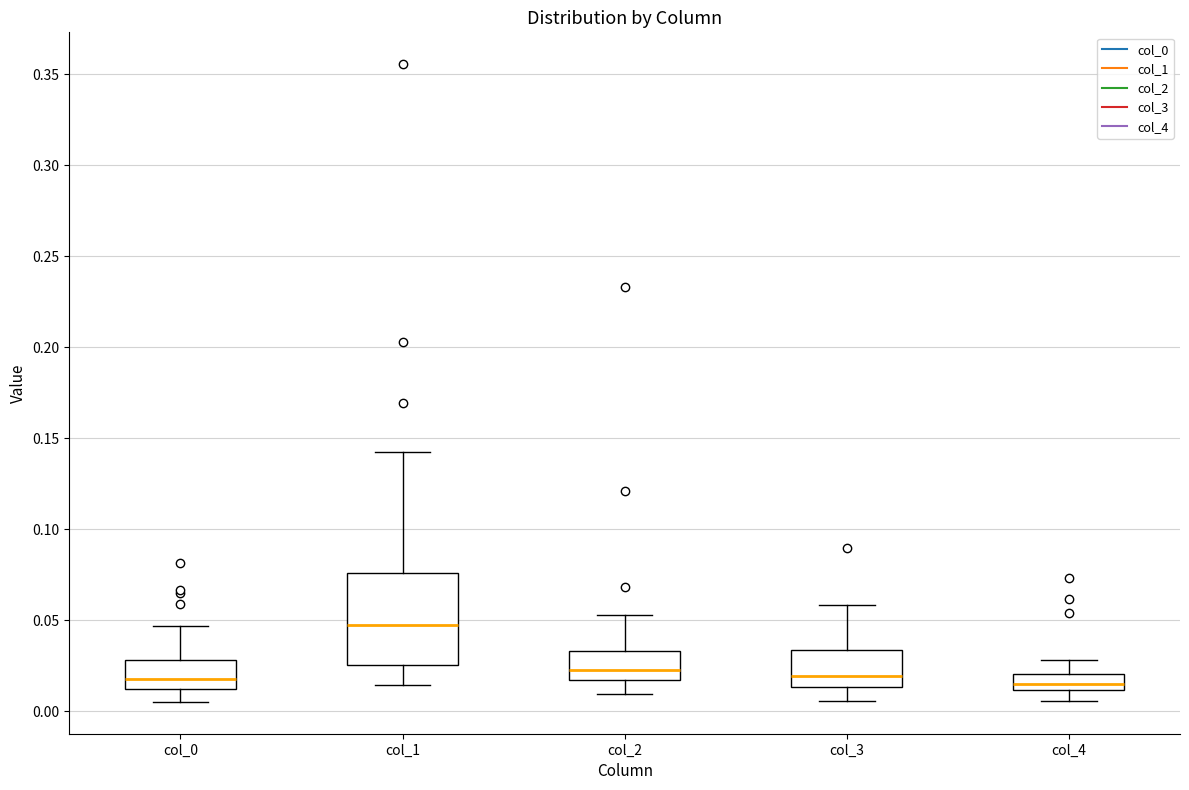

Comparing the boxes themselves (not the whiskers), which one is the tallest?

col_1